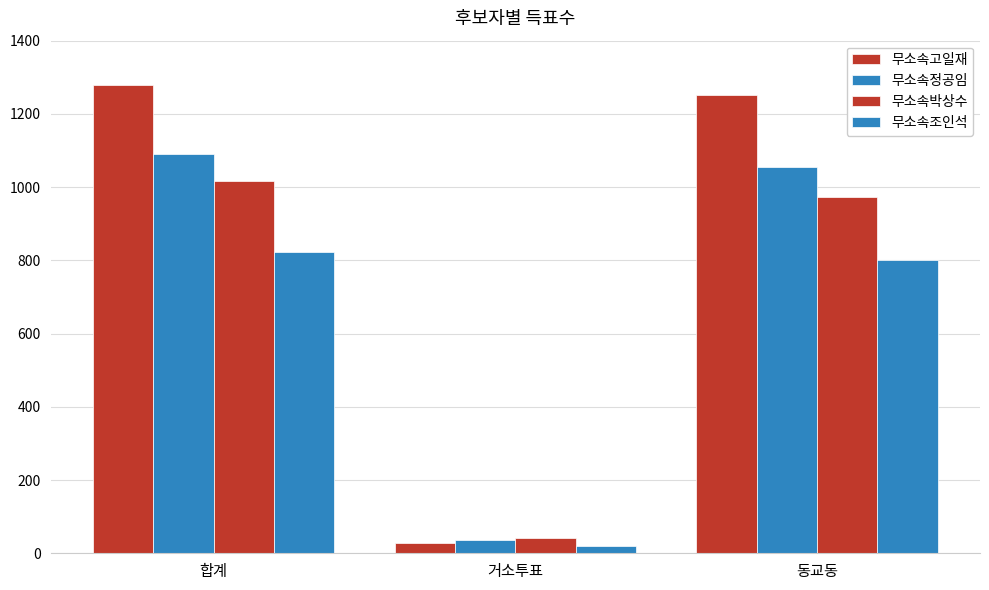

Reading left to right, list all the values displayed in this chart.

무소속고일재: 1280	29	1251
무소속정공임: 1091	36	1055
무소속박상수: 1016	43	973
무소속조인석: 822	21	800